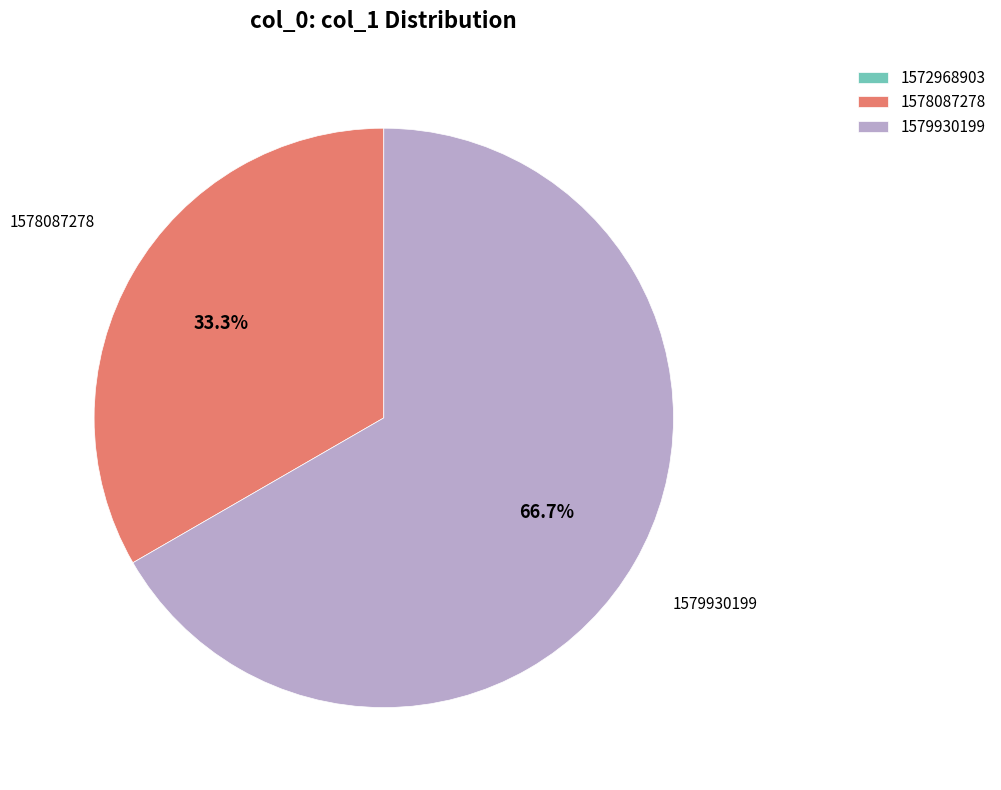

What is the majority slice?

1579930199